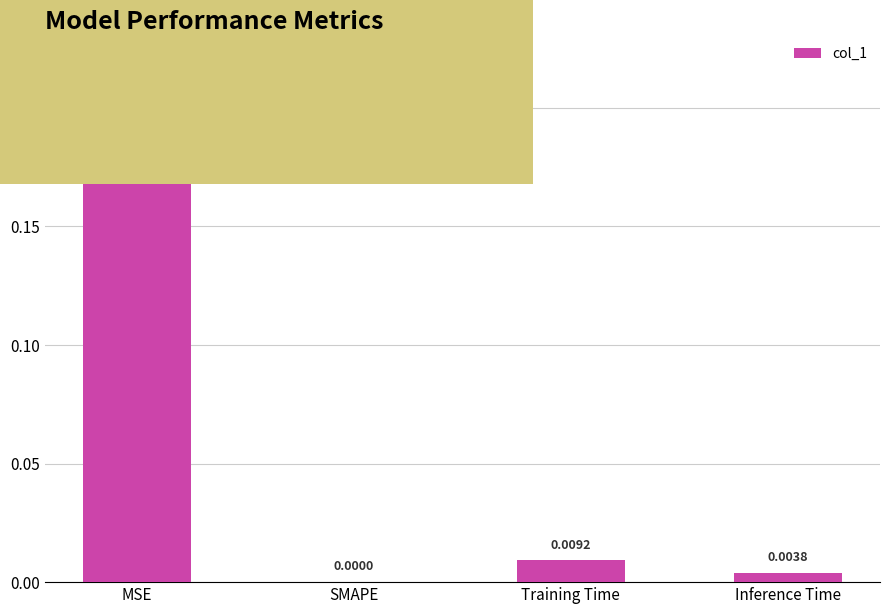

At which category does the chart reach its peak across all series?

MSE